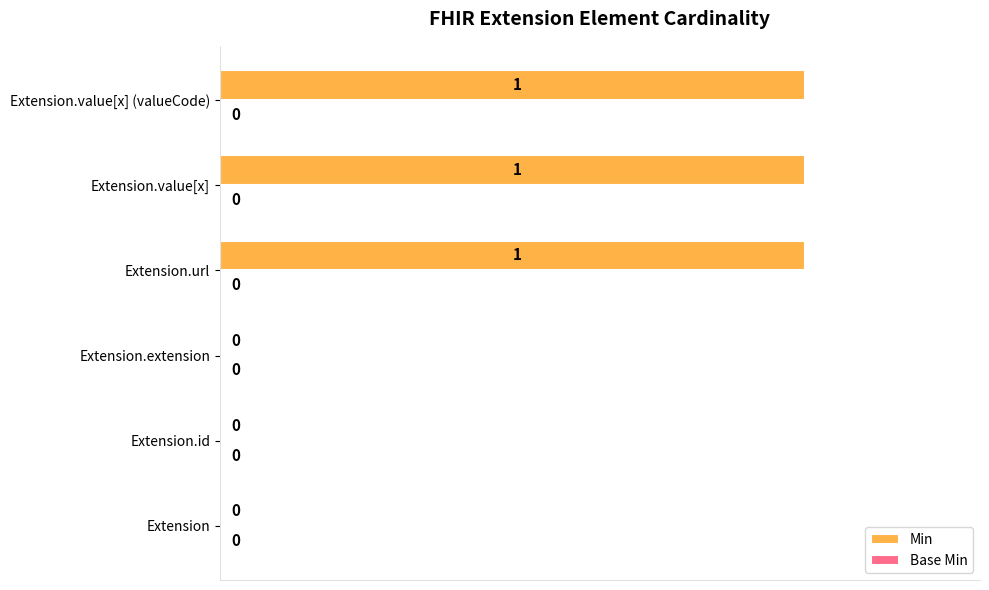

Is it true that the value at Extension.url is 100?

True